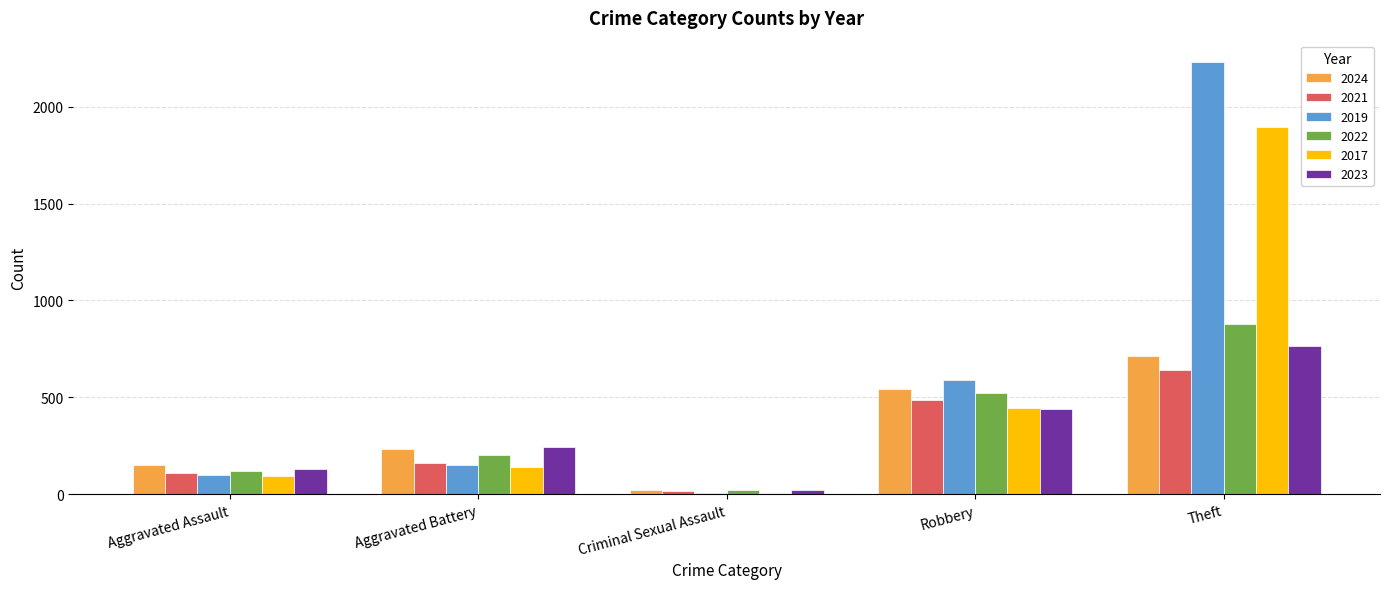

Rank the series at Theft from lowest to highest value.

2021, 2024, 2023, 2022, 2017, 2019